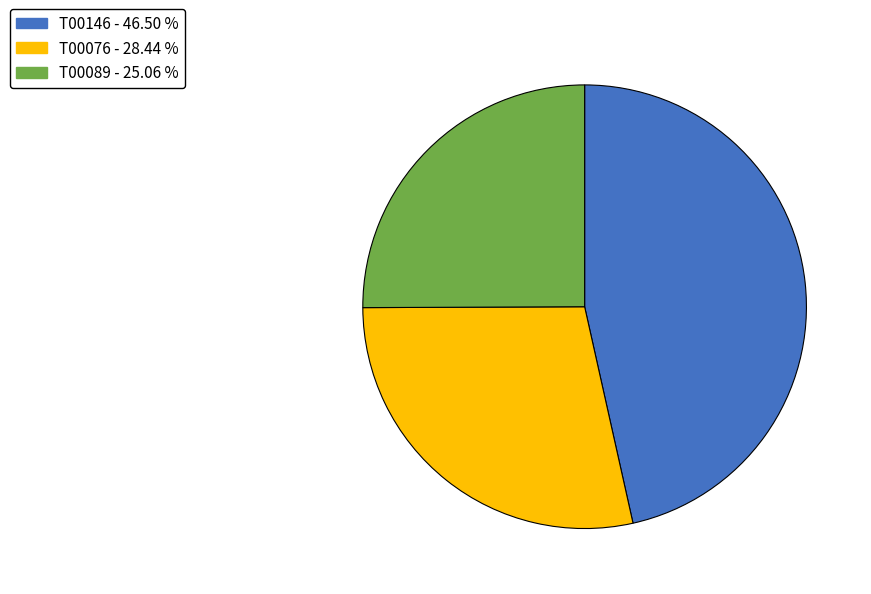

Between T00146 and T00089, which is larger?

T00146